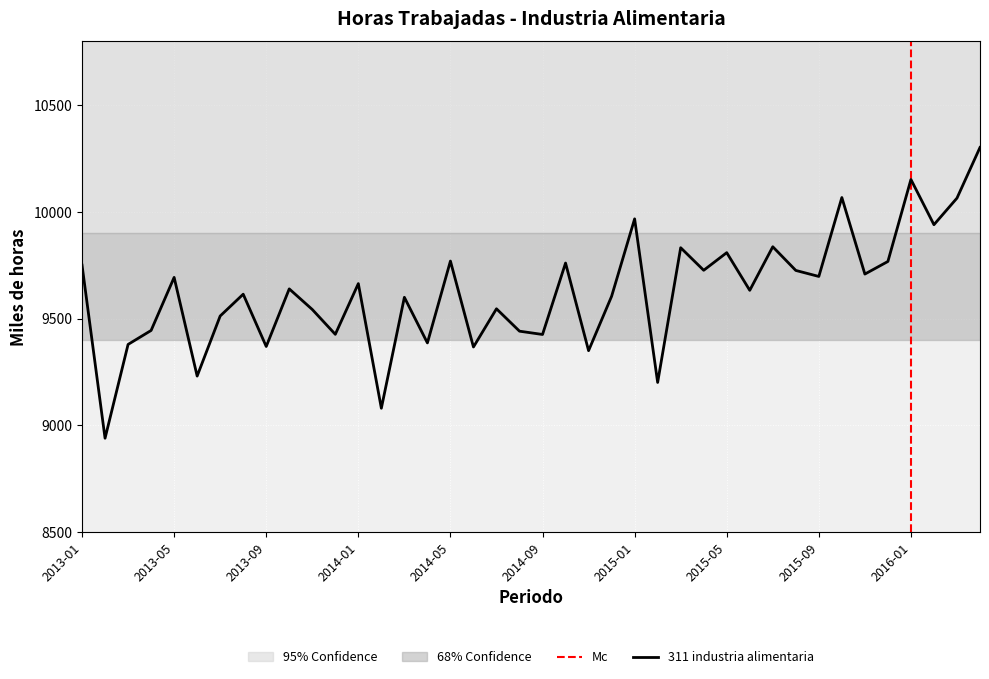

Which has a higher value, 2014-11 or 2013-08?

2013-08